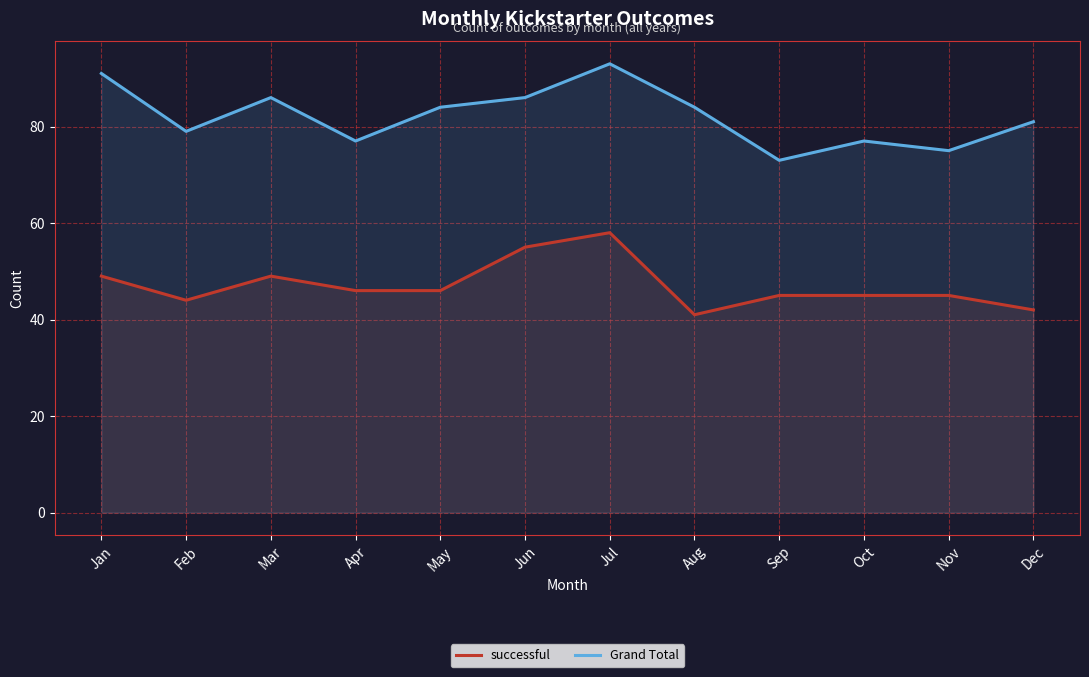

What is the value of the successful point at the 1st from the left?

49